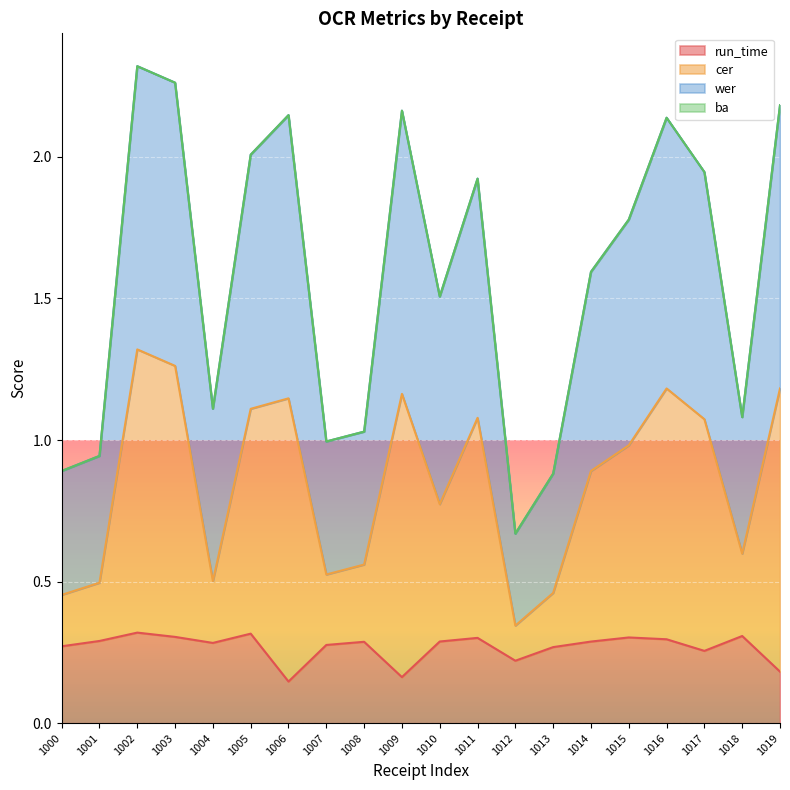

What is the value of the wer point at the 9th from the left?

1.0